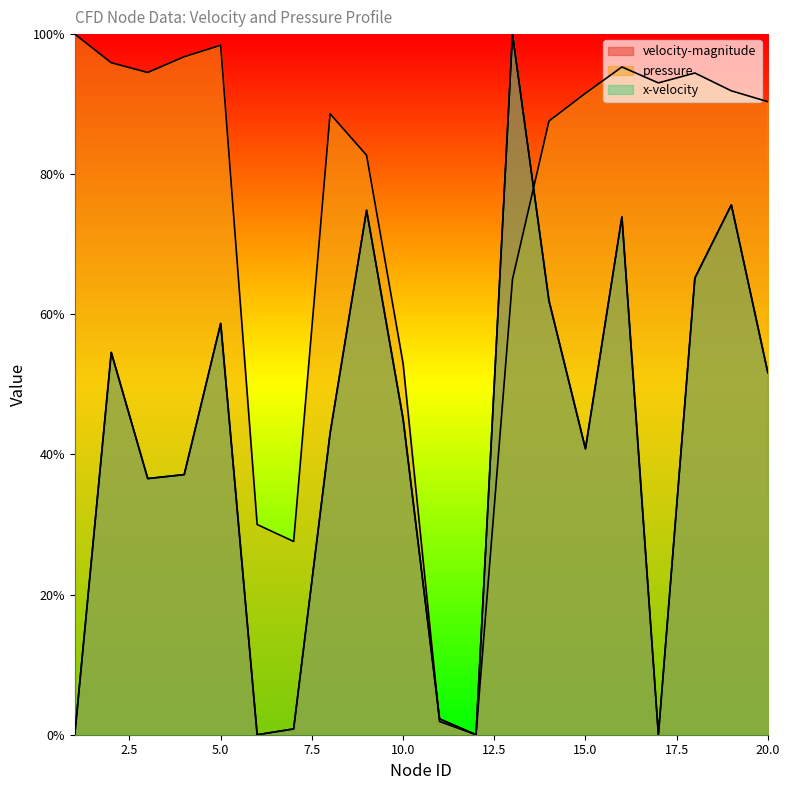

How many times do pressure and x-velocity cross each other?

2